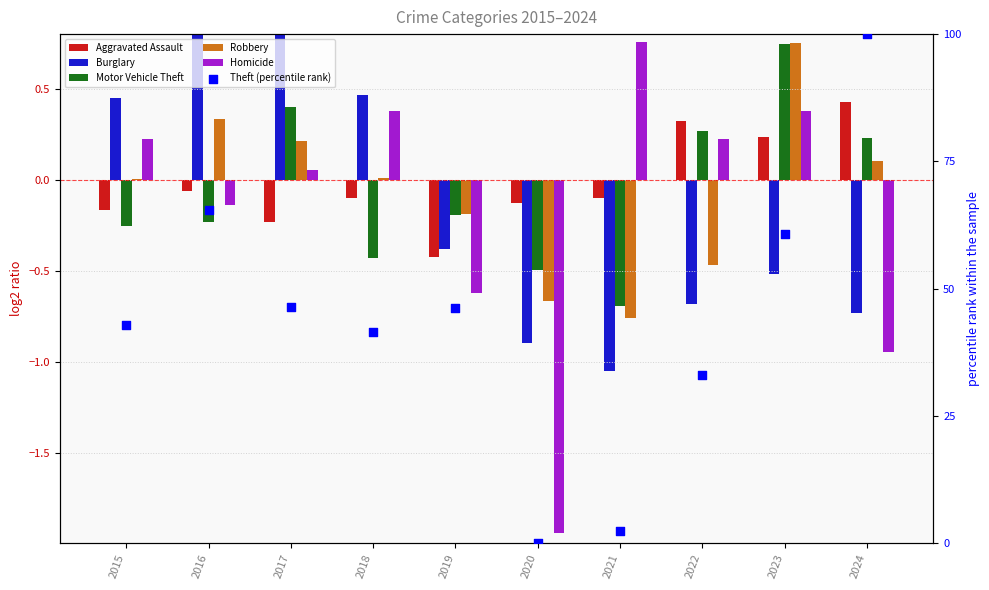

Which series has the widest spread of Y values?

Theft (percentile rank)